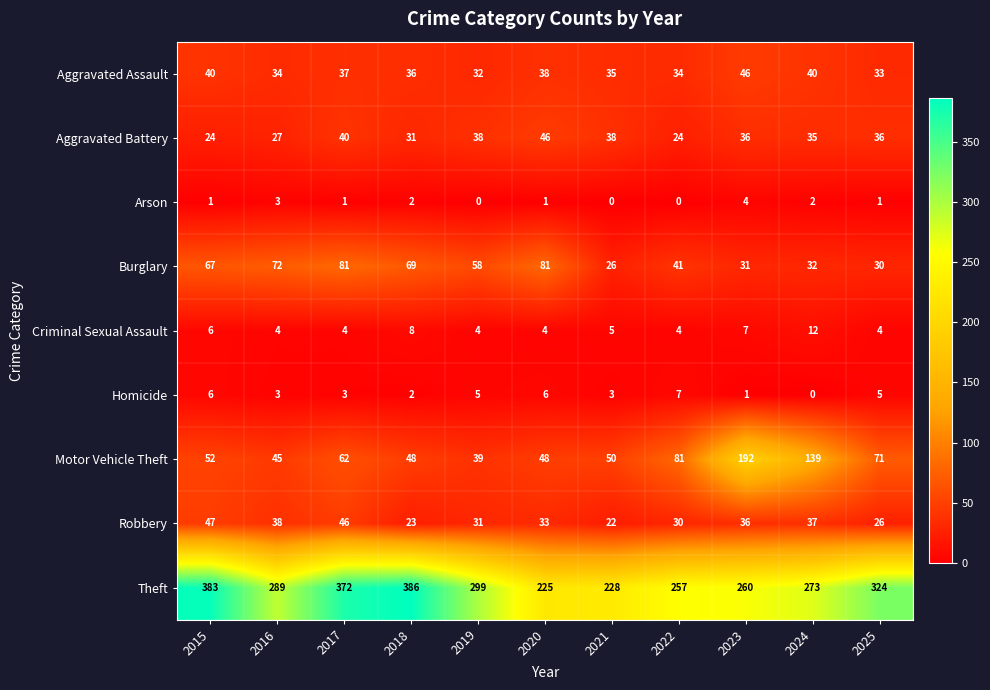

What is the difference between the second highest and minimum values in the Motor Vehicle Theft series?

100